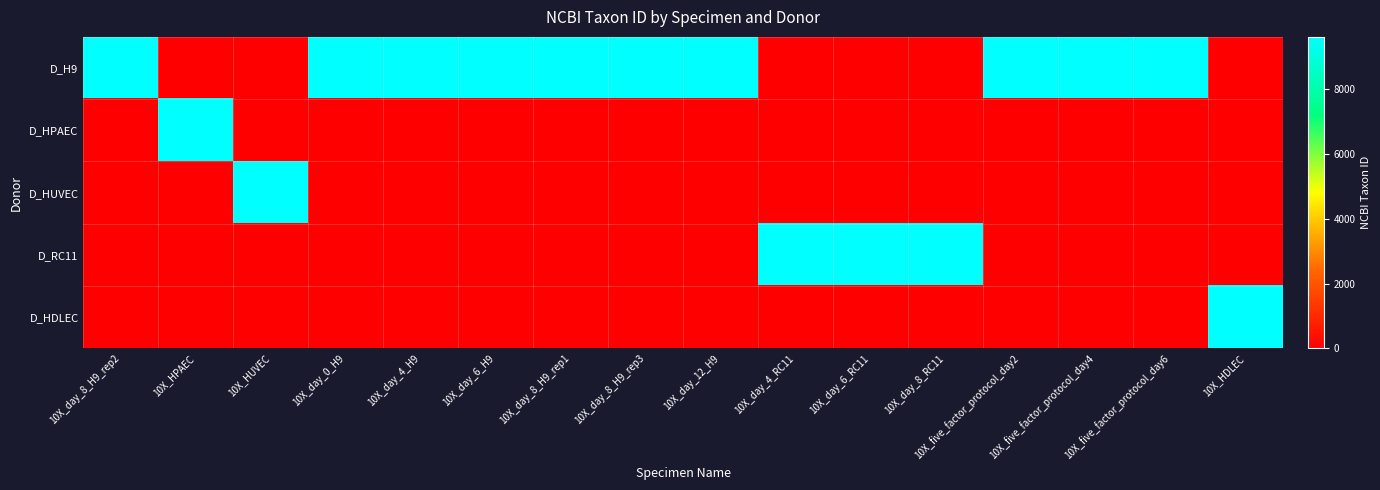

Reading right to left, transcribe all the data shown in this chart.

D_H9: 10X_HDLEC=0	10X_five_factor_protocol_day6=9606	10X_five_factor_protocol_day4=9606	10X_five_factor_protocol_day2=9606	10X_day_8_RC11=0	10X_day_6_RC11=0	10X_day_4_RC11=0	10X_day_12_H9=9606	10X_day_8_H9_rep3=9606	10X_day_8_H9_rep1=9606	10X_day_6_H9=9606	10X_day_4_H9=9606	10X_day_0_H9=9606	10X_HUVEC=0	10X_HPAEC=0	10X_day_8_H9_rep2=9606
D_HPAEC: 10X_HDLEC=0	10X_five_factor_protocol_day6=0	10X_five_factor_protocol_day4=0	10X_five_factor_protocol_day2=0	10X_day_8_RC11=0	10X_day_6_RC11=0	10X_day_4_RC11=0	10X_day_12_H9=0	10X_day_8_H9_rep3=0	10X_day_8_H9_rep1=0	10X_day_6_H9=0	10X_day_4_H9=0	10X_day_0_H9=0	10X_HUVEC=0	10X_HPAEC=9606	10X_day_8_H9_rep2=0
D_HUVEC: 10X_HDLEC=0	10X_five_factor_protocol_day6=0	10X_five_factor_protocol_day4=0	10X_five_factor_protocol_day2=0	10X_day_8_RC11=0	10X_day_6_RC11=0	10X_day_4_RC11=0	10X_day_12_H9=0	10X_day_8_H9_rep3=0	10X_day_8_H9_rep1=0	10X_day_6_H9=0	10X_day_4_H9=0	10X_day_0_H9=0	10X_HUVEC=9606	10X_HPAEC=0	10X_day_8_H9_rep2=0
D_RC11: 10X_HDLEC=0	10X_five_factor_protocol_day6=0	10X_five_factor_protocol_day4=0	10X_five_factor_protocol_day2=0	10X_day_8_RC11=9606	10X_day_6_RC11=9606	10X_day_4_RC11=9606	10X_day_12_H9=0	10X_day_8_H9_rep3=0	10X_day_8_H9_rep1=0	10X_day_6_H9=0	10X_day_4_H9=0	10X_day_0_H9=0	10X_HUVEC=0	10X_HPAEC=0	10X_day_8_H9_rep2=0
D_HDLEC: 10X_HDLEC=9606	10X_five_factor_protocol_day6=0	10X_five_factor_protocol_day4=0	10X_five_factor_protocol_day2=0	10X_day_8_RC11=0	10X_day_6_RC11=0	10X_day_4_RC11=0	10X_day_12_H9=0	10X_day_8_H9_rep3=0	10X_day_8_H9_rep1=0	10X_day_6_H9=0	10X_day_4_H9=0	10X_day_0_H9=0	10X_HUVEC=0	10X_HPAEC=0	10X_day_8_H9_rep2=0